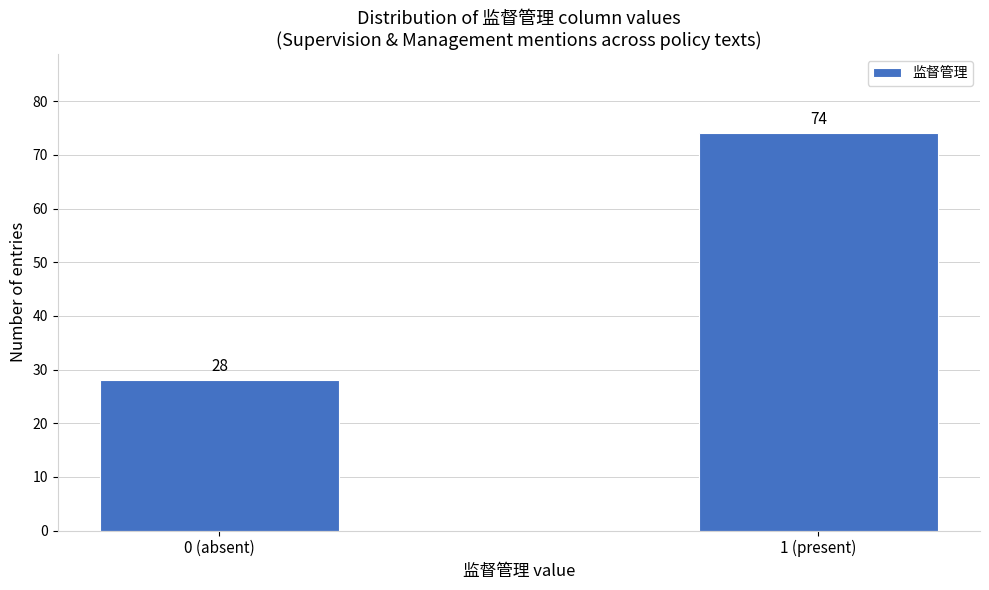

Reading left to right, list all the values displayed in this chart.

28	74